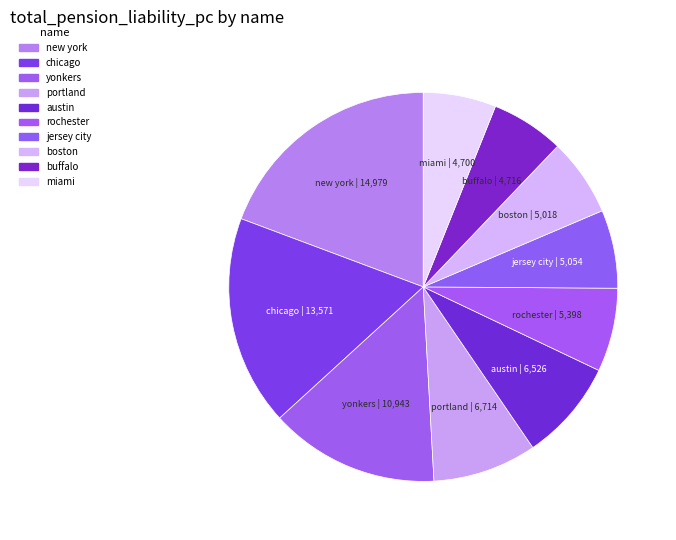

The yonkers slice represents 25% of the pie. True or false?

False